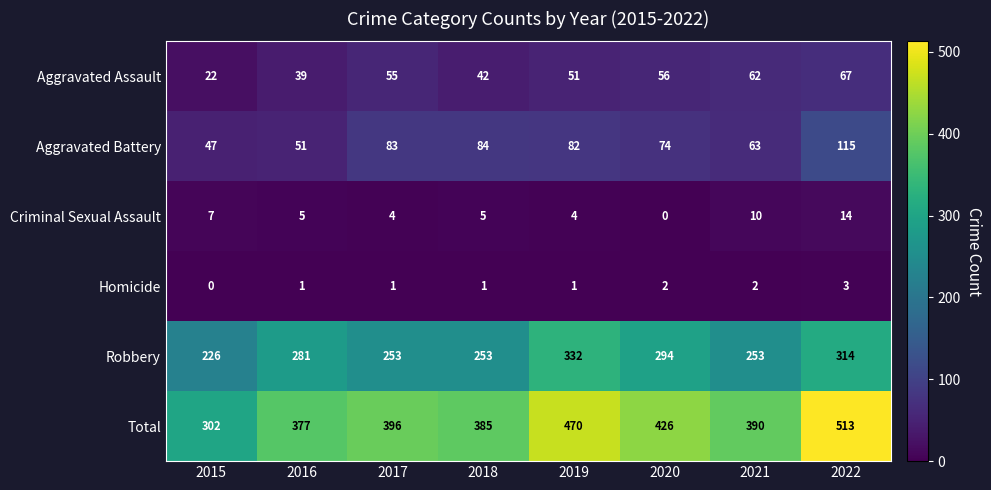

Which series has the widest spread of values?

Total